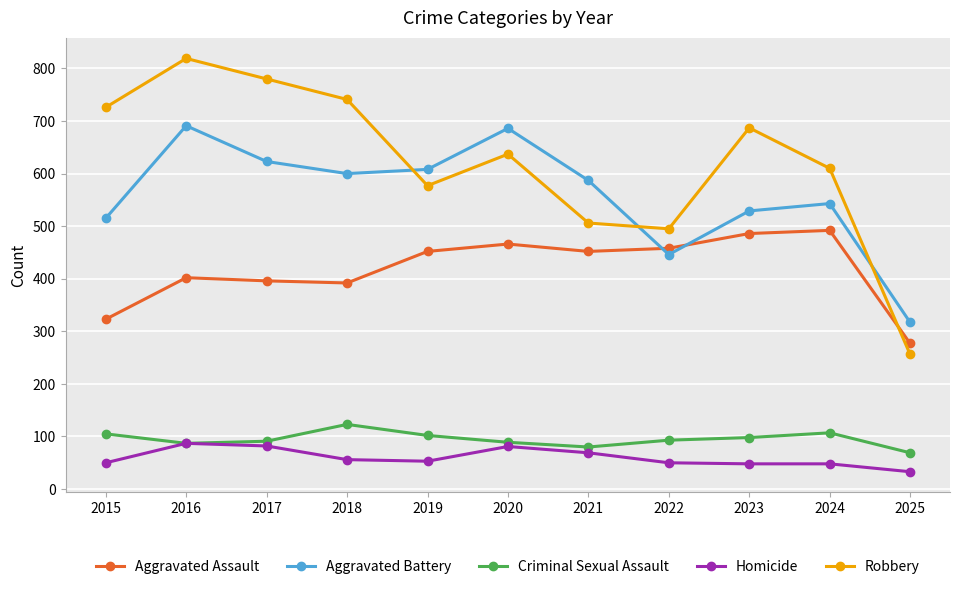

At how many categories does at least one series exceed 312?

11